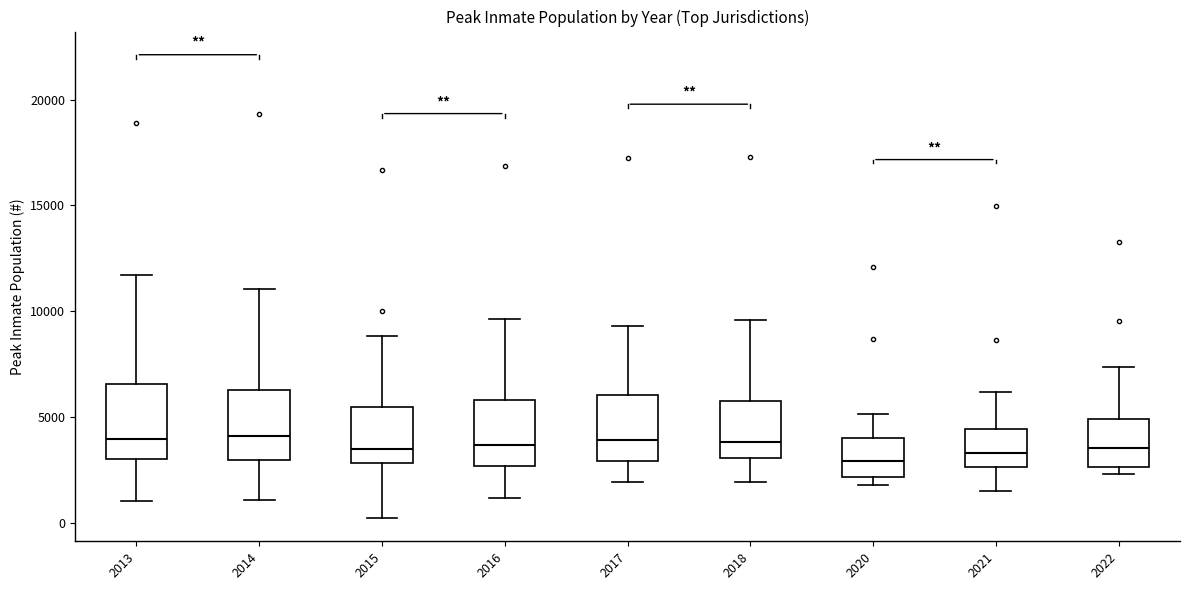

Where does the median line of the box at x = 2013 sit on the y-axis? The values are not printed on the chart, so give them approximately, as read against the axis.

4000